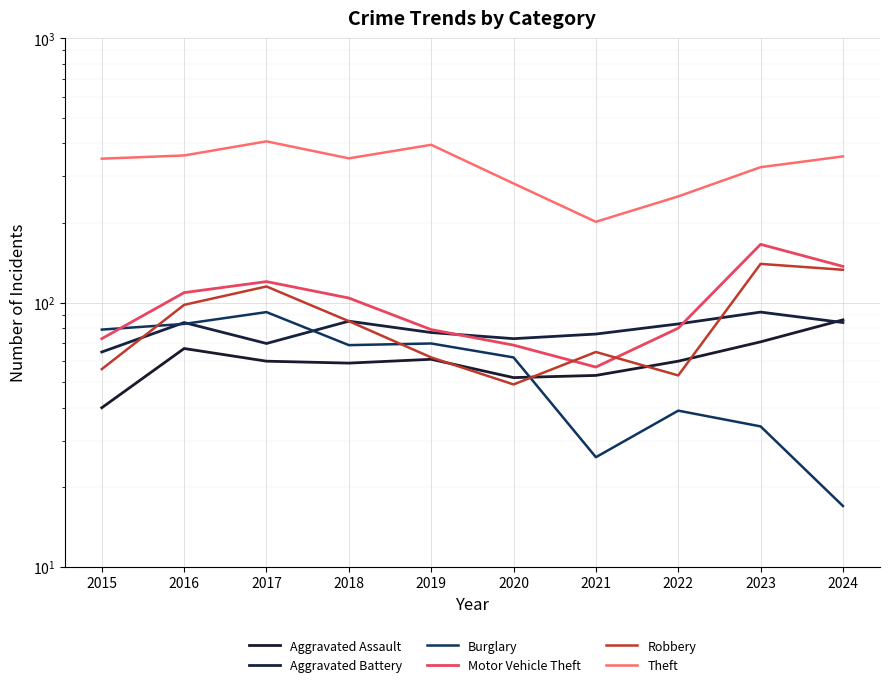

How many lines are shown in the chart?

6